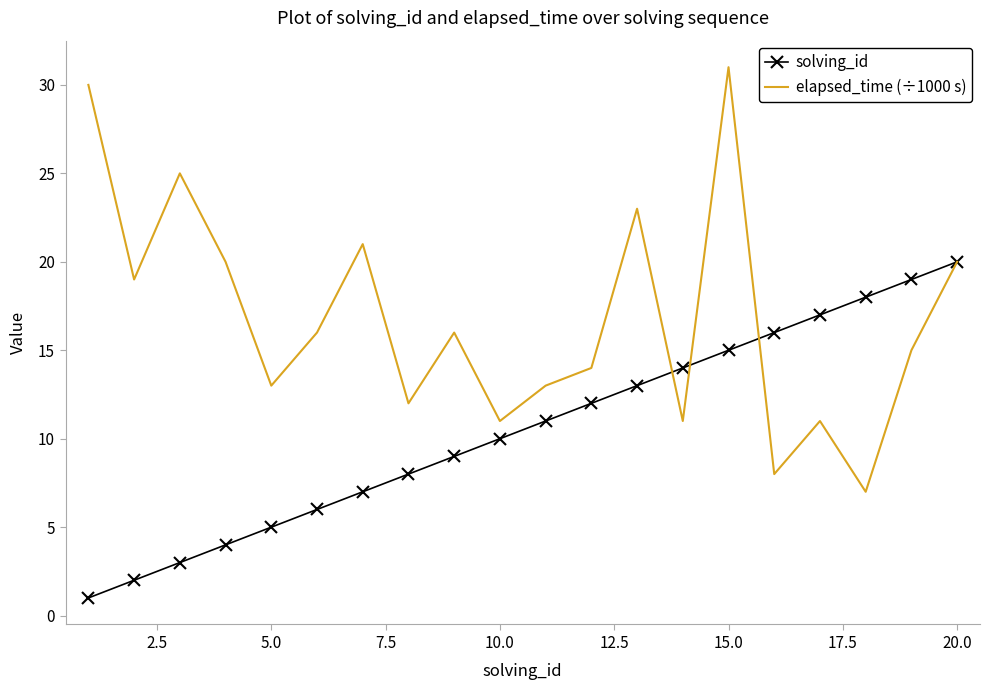

What is the maximum value shown in the chart?

31